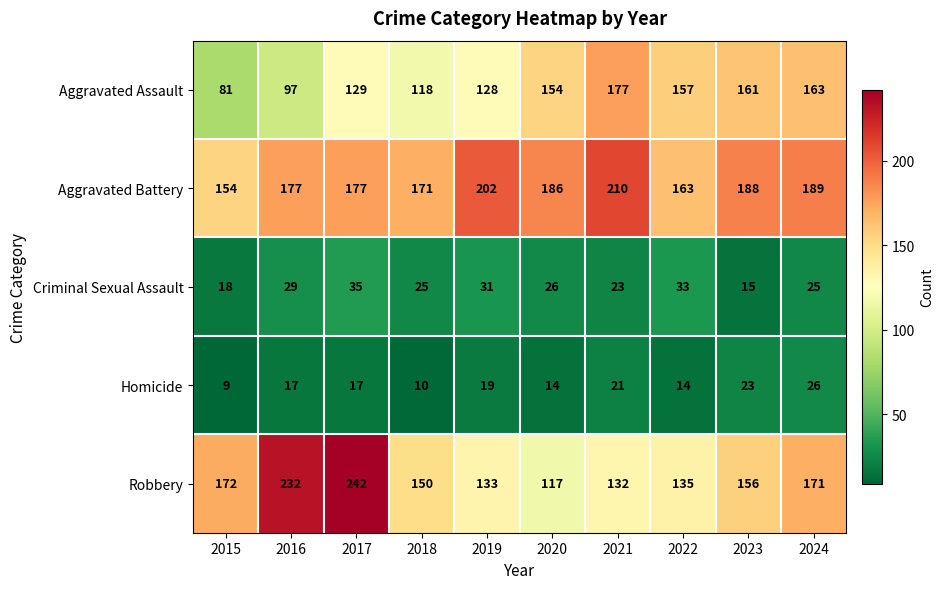

Is it true that Aggravated Battery equals 154 at 2015?

True